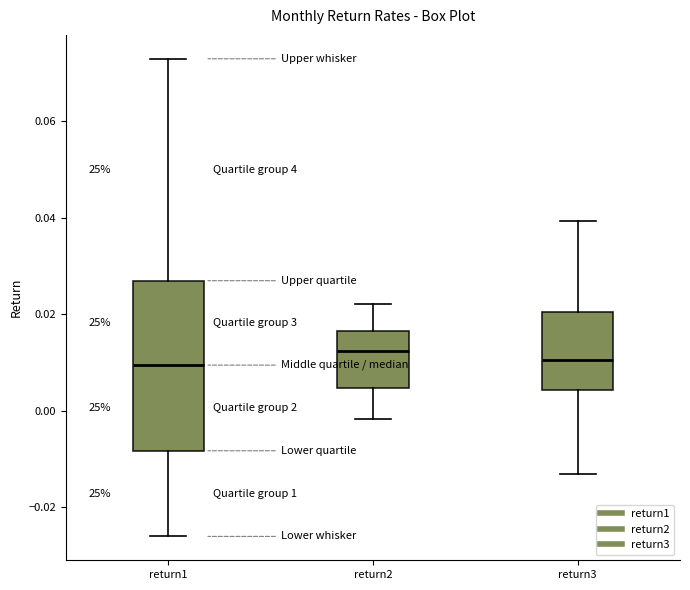

Where does the median line of the box for return2 sit on the y-axis? The values are not printed on the chart, so give them approximately, as read against the axis.

0.012